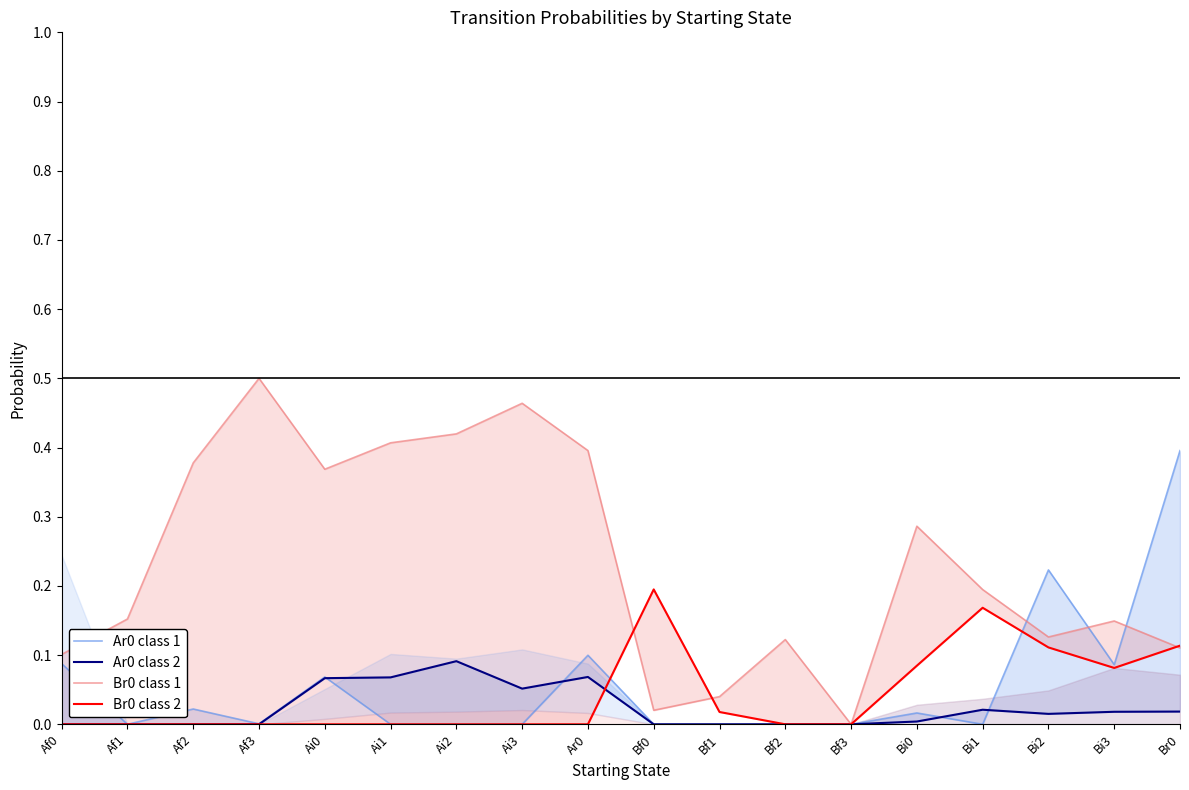

After their last crossing, which series has the higher values: Ar0 class 1 or Ar0 class 2?

Ar0 class 1